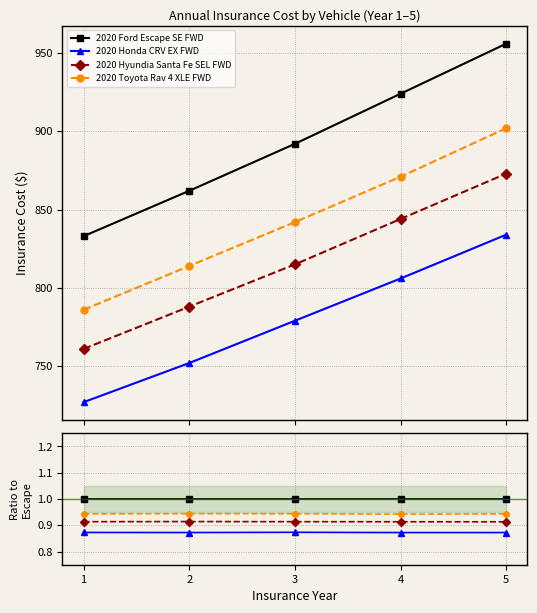

What is the spread (max minus min) of values at 5?

0.1